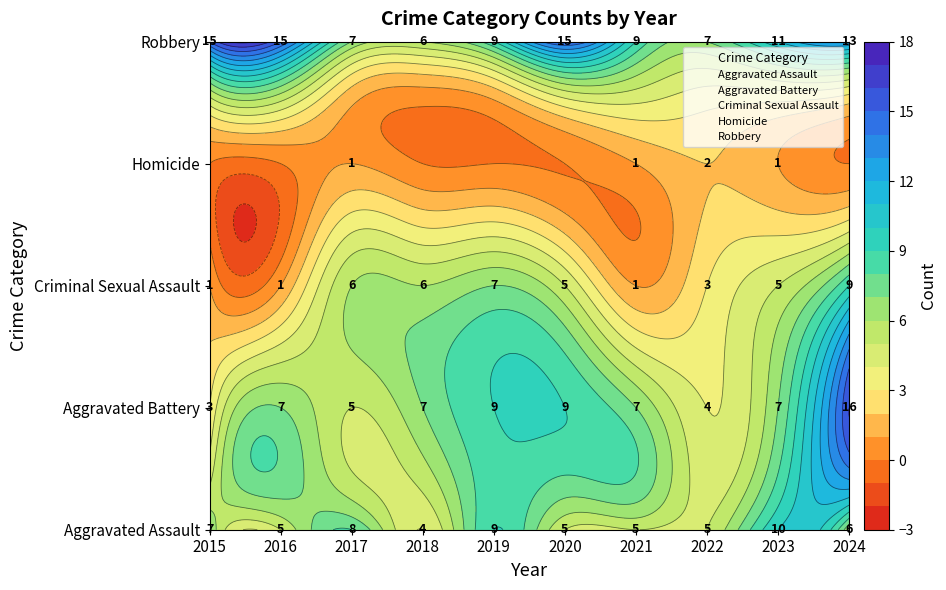

What is the difference between the highest and lowest values at 2022?

5